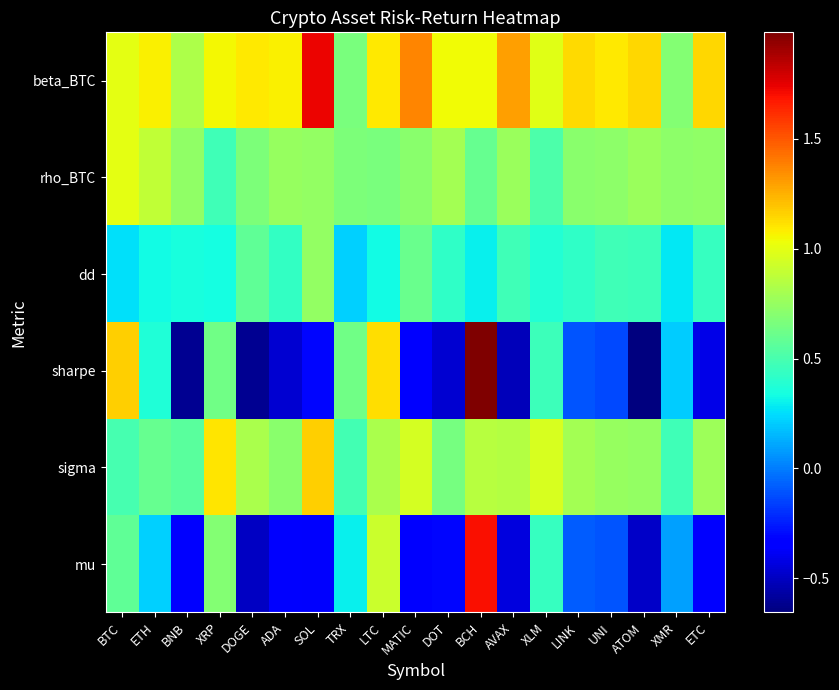

What is the minimum value shown in the chart?

-0.7